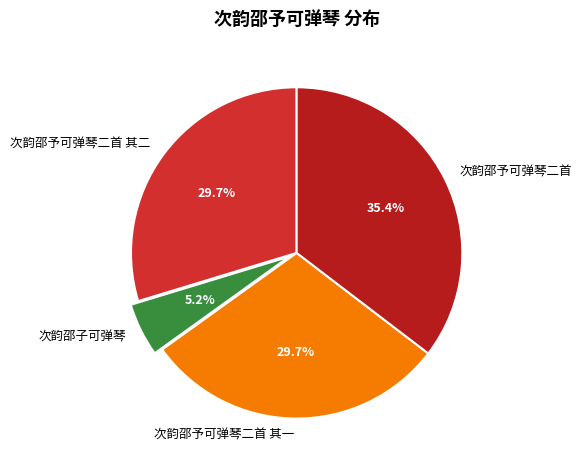

To the nearest percent, what percentage of the pie is 次韵邵子可弹琴?

5%